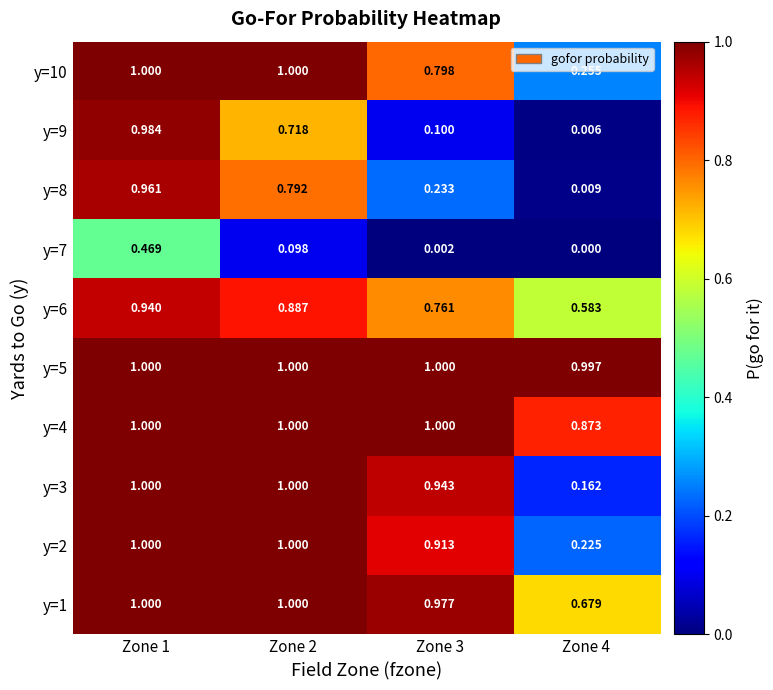

Is the value of y=6 at Zone 2 greater than the value of y=1 at Zone 2?

No